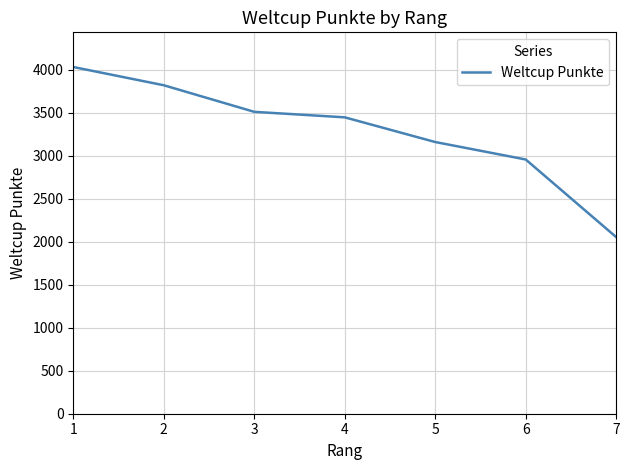

List the labels in order of value, smallest first.

7, 6, 5, 4, 3, 2, 1